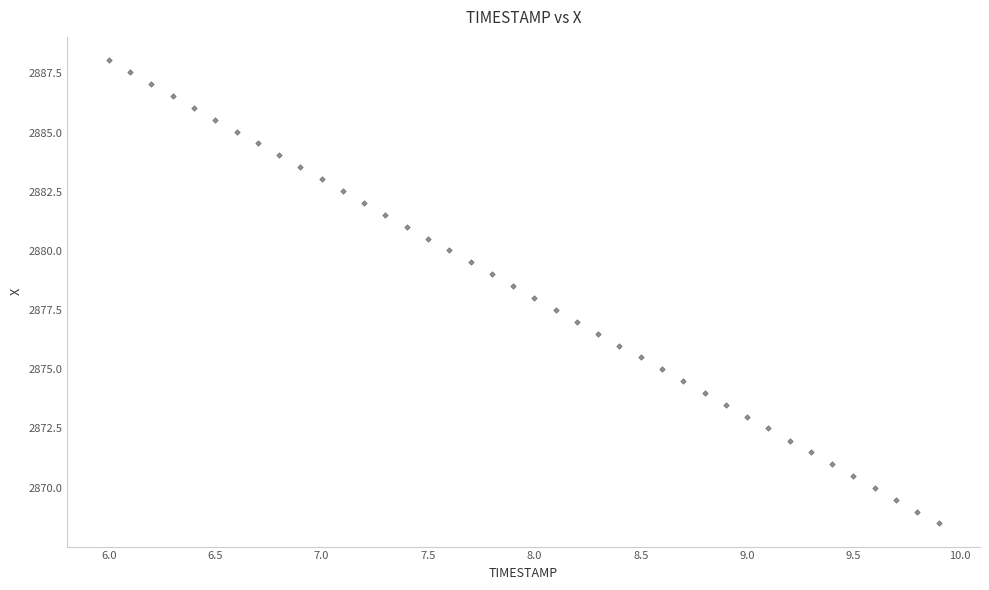

What is the range of Y values (max minus min)?

19.6